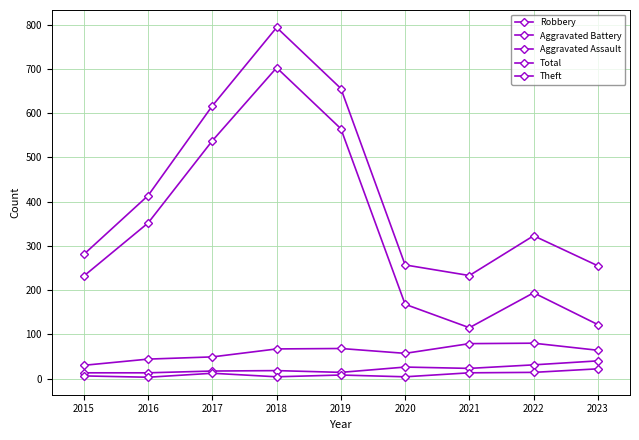

The value of Aggravated Assault at 2021 is 23. True or false?

False